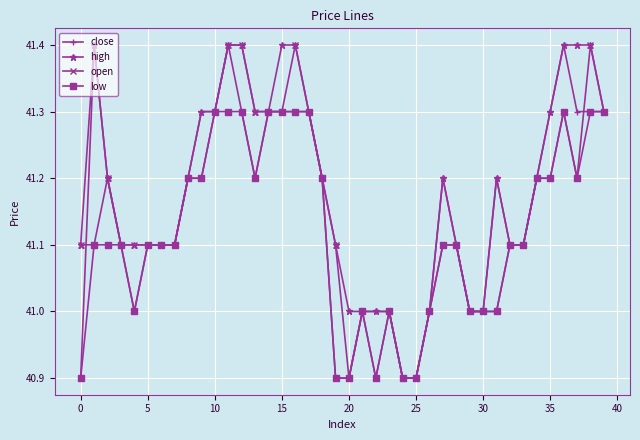

What are all the series names shown in the legend?

close, high, open, low